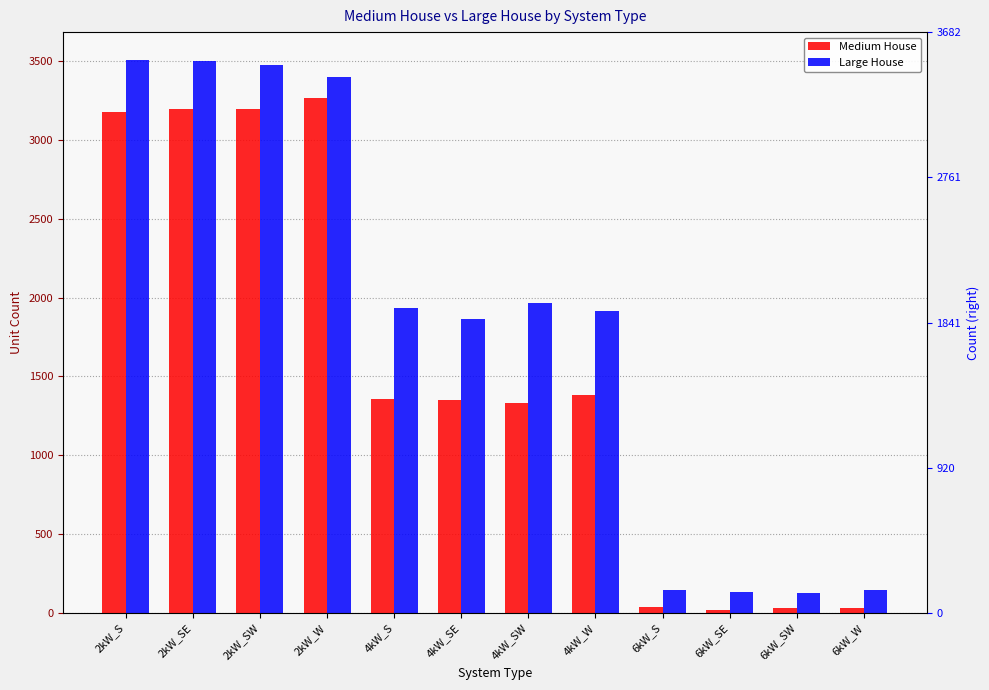

What is the average value of the Large House series?

1843